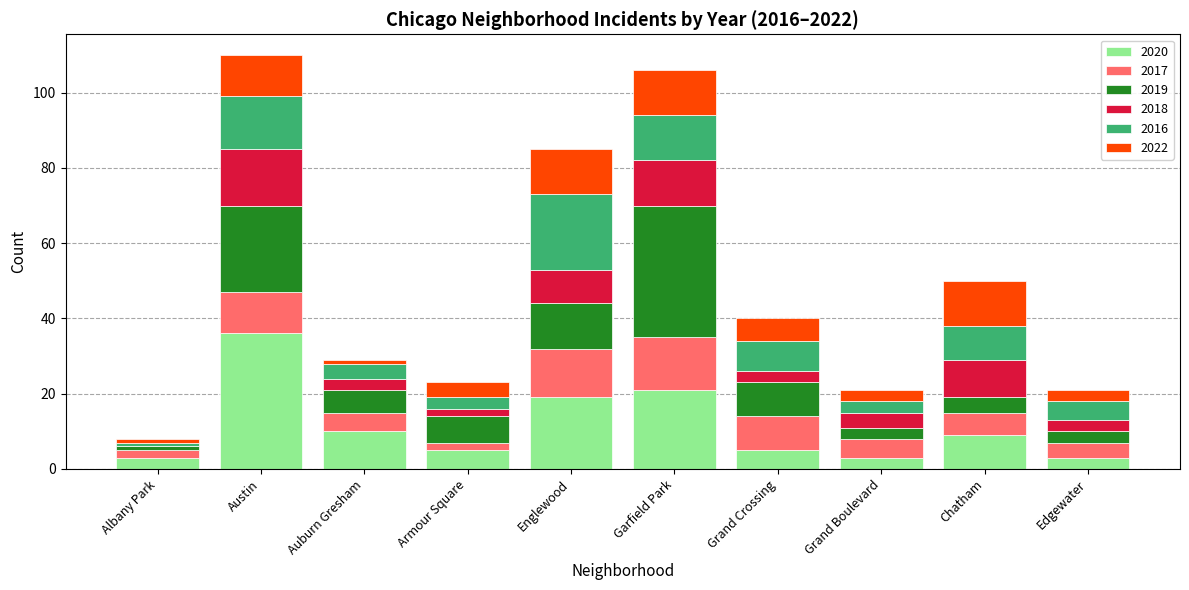

Is it true that 2020 equals 3 at Edgewater?

True